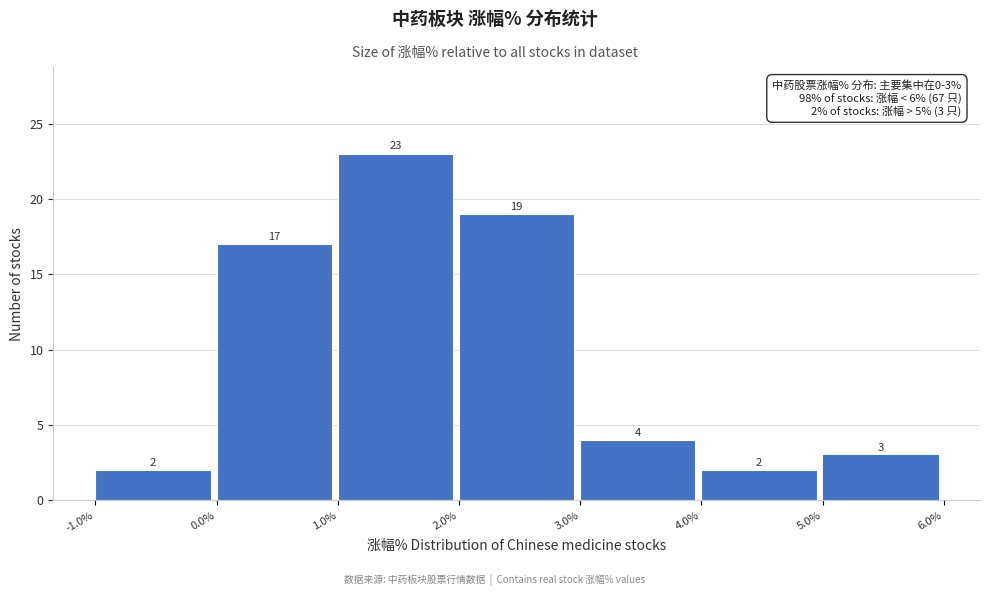

Over which range of the x-axis is the bar tallest?

1.0% to 2.0%